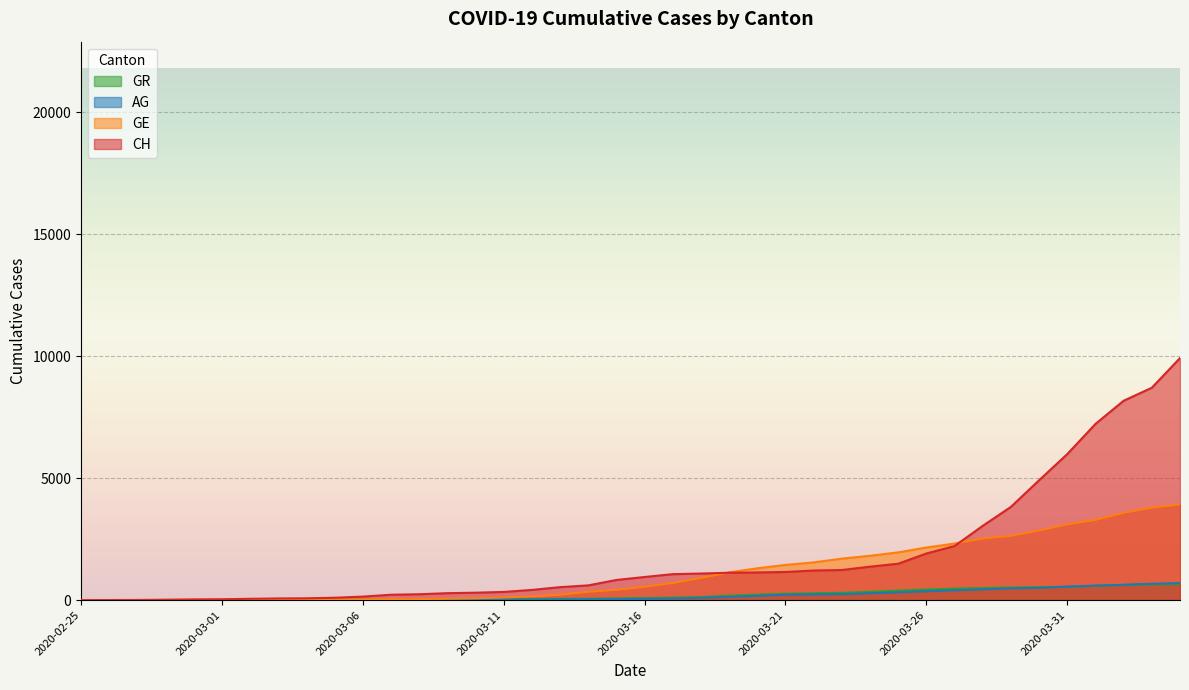

What is the value of the GE point at the 14th from the left?

59